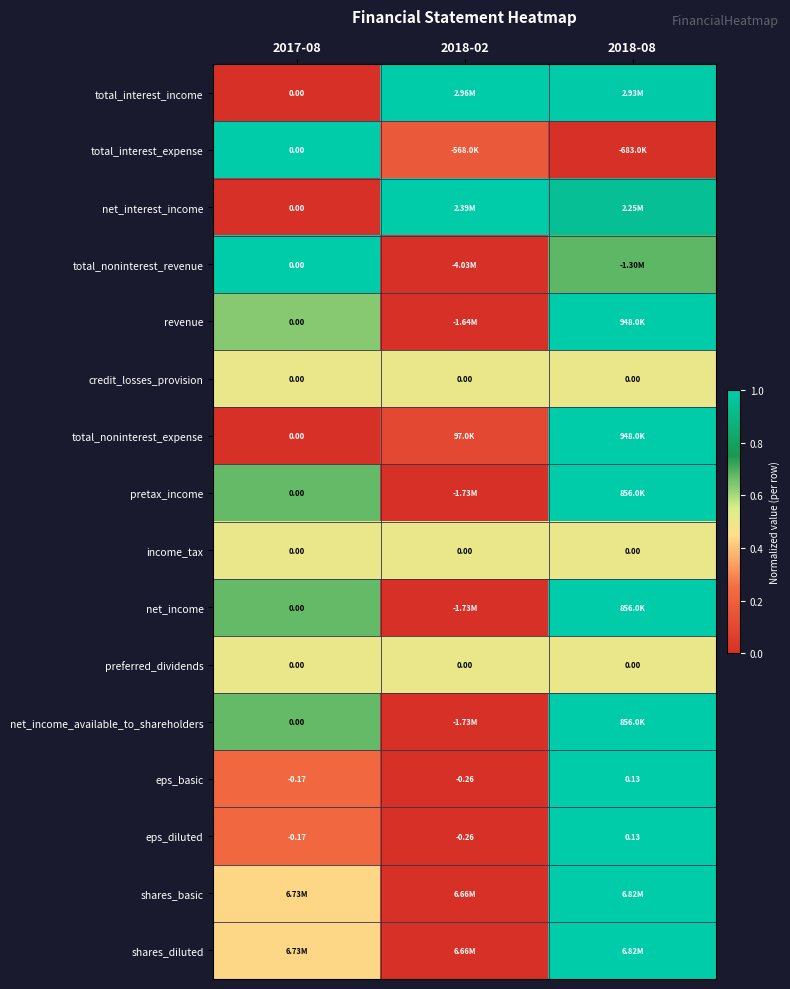

Is the value of total_noninterest_revenue at 2018-08 greater than the value of eps_basic at 2017-08?

Yes